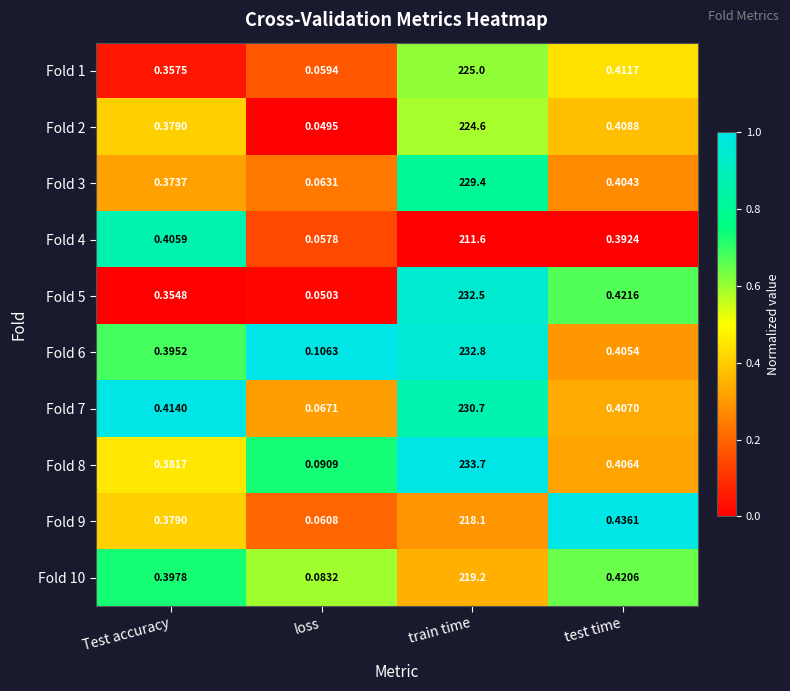

Which label corresponds to the smallest value in the chart?

loss